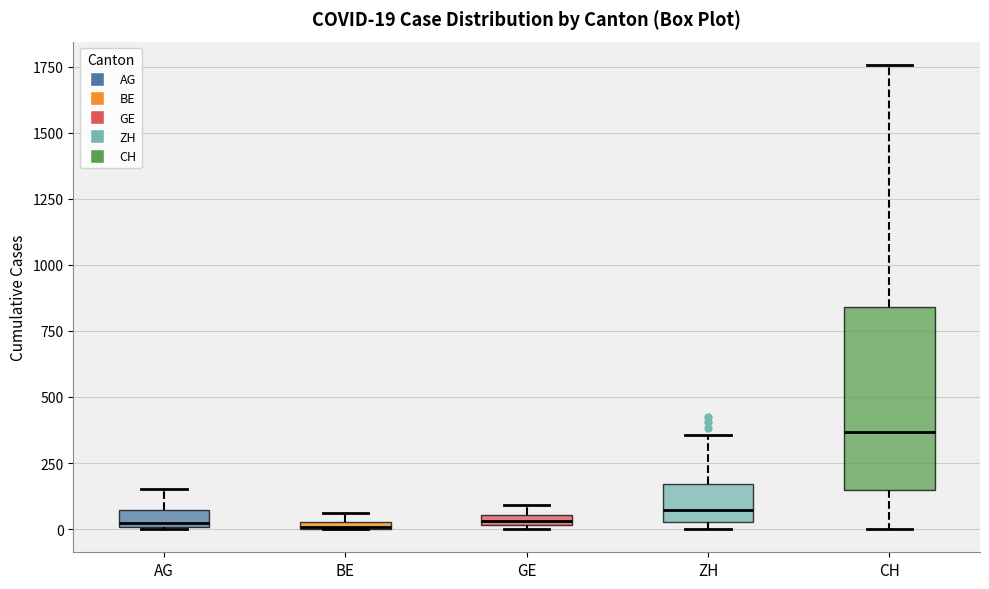

Comparing the boxes themselves (not the whiskers), which one is the tallest?

CH